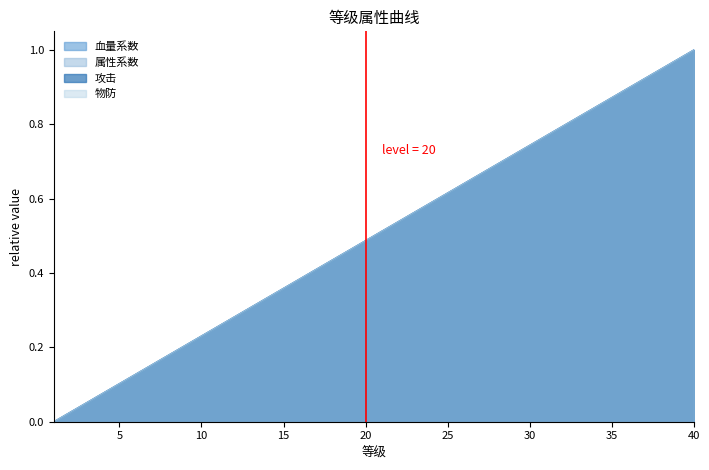

At which category is the sum across all series the highest?

40